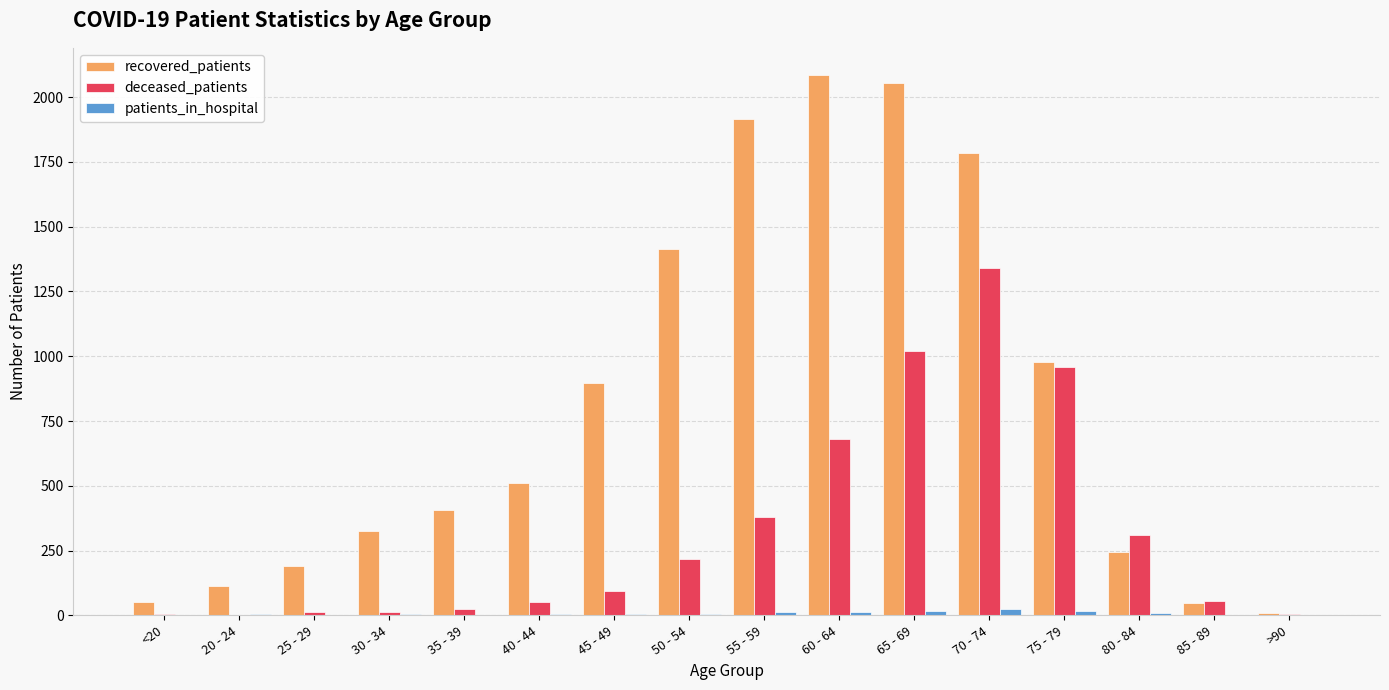

Count the number of data series in this chart.

3